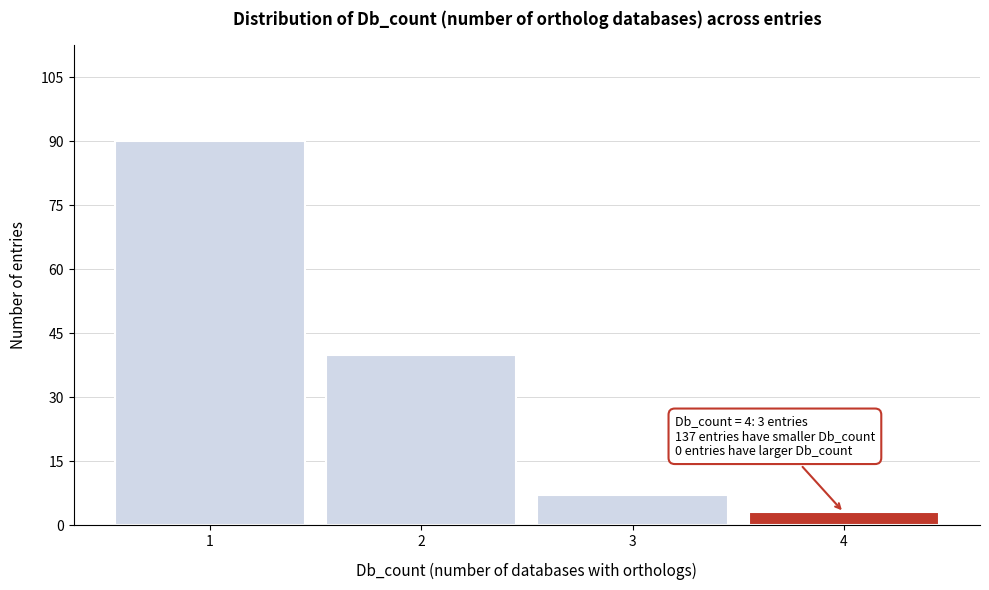

Over which range of the x-axis is the bar tallest?

0.5 to 1.5